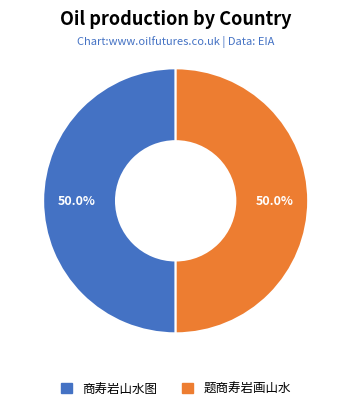

The 商寿岩山水图 slice represents 58% of the pie. True or false?

False